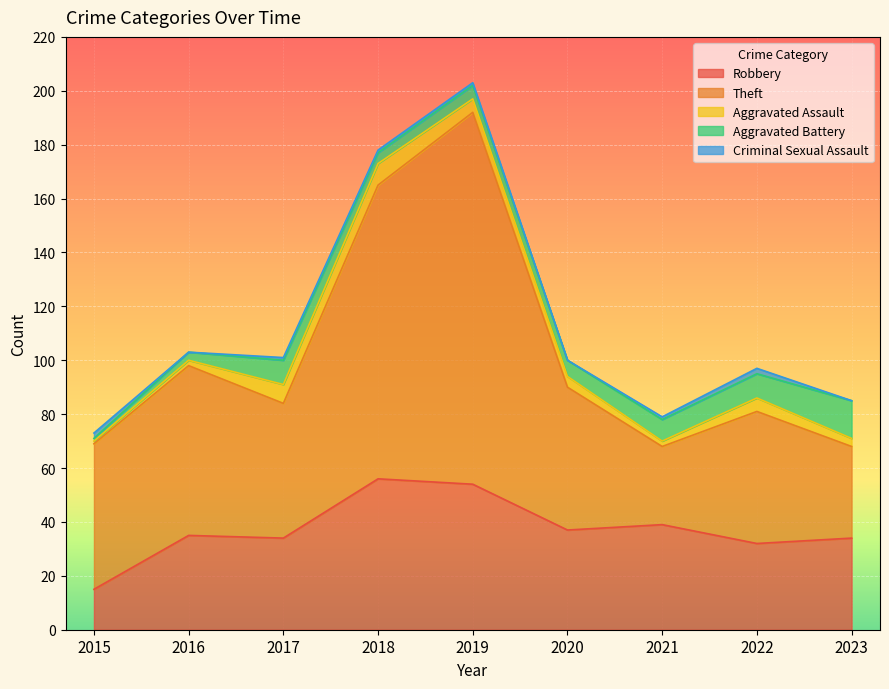

The Theft series shows 66 at 2022. True or false?

False